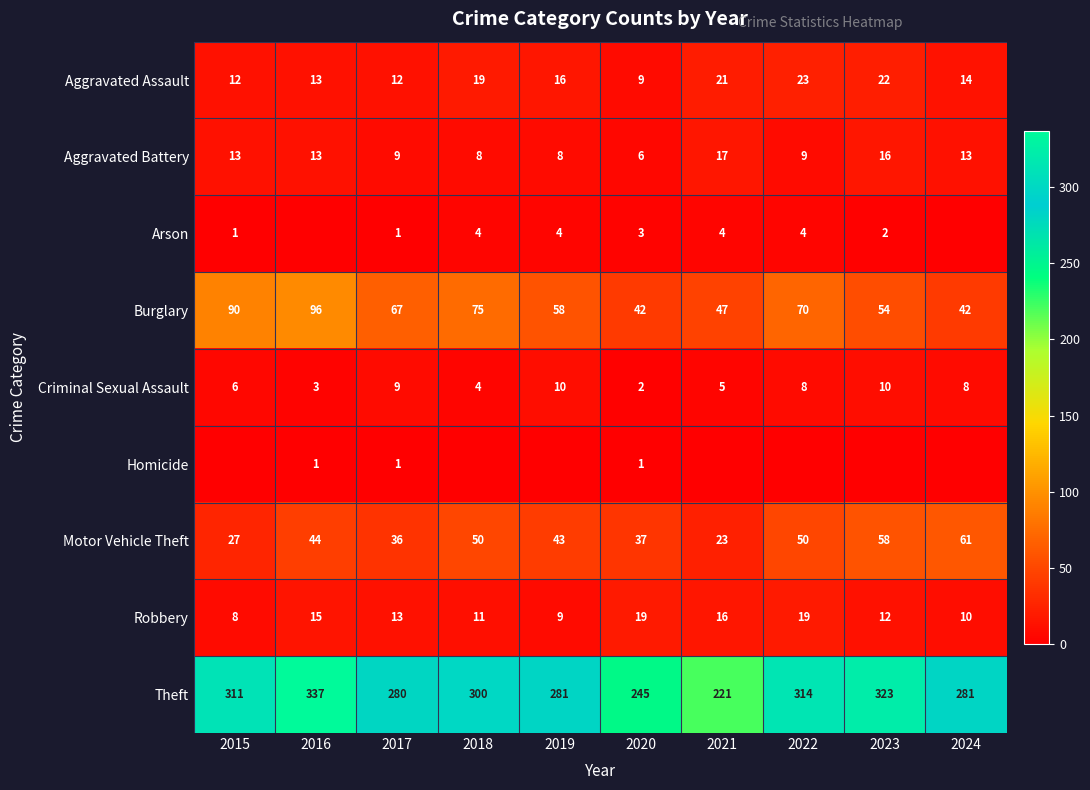

What is the difference between the maximum and minimum values in the Theft series?

116